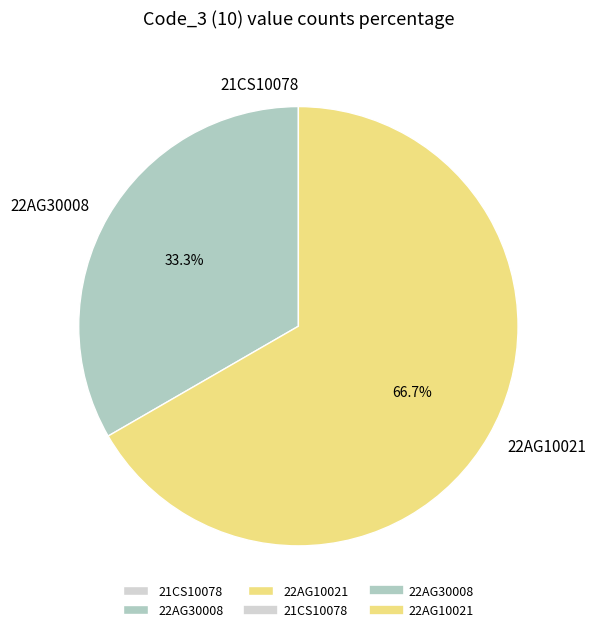

What percentage is the 22AG10021 slice, to the nearest percent?

67%